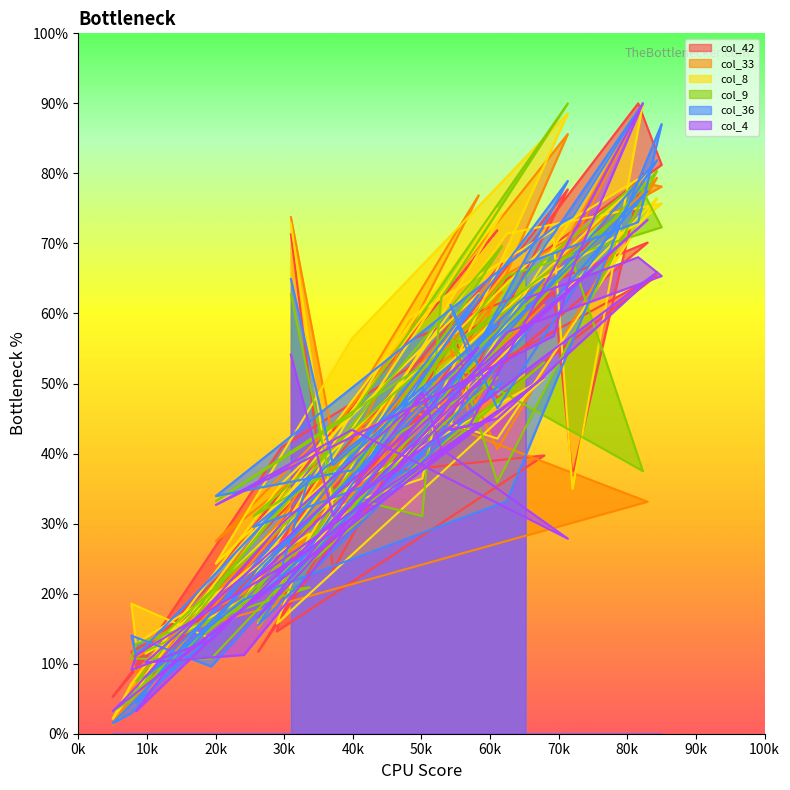

The value of col_33 at 8 is 3.7. True or false?

False